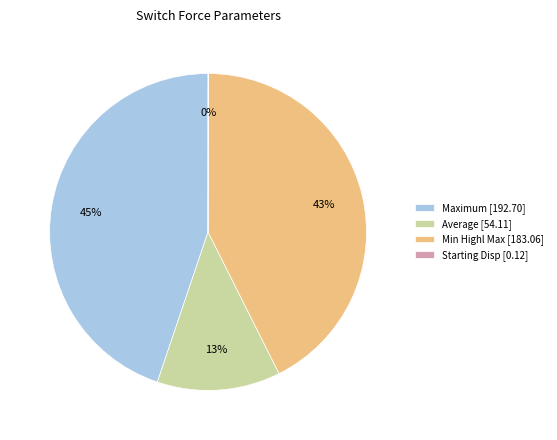

Is there a majority slice in this chart?

No